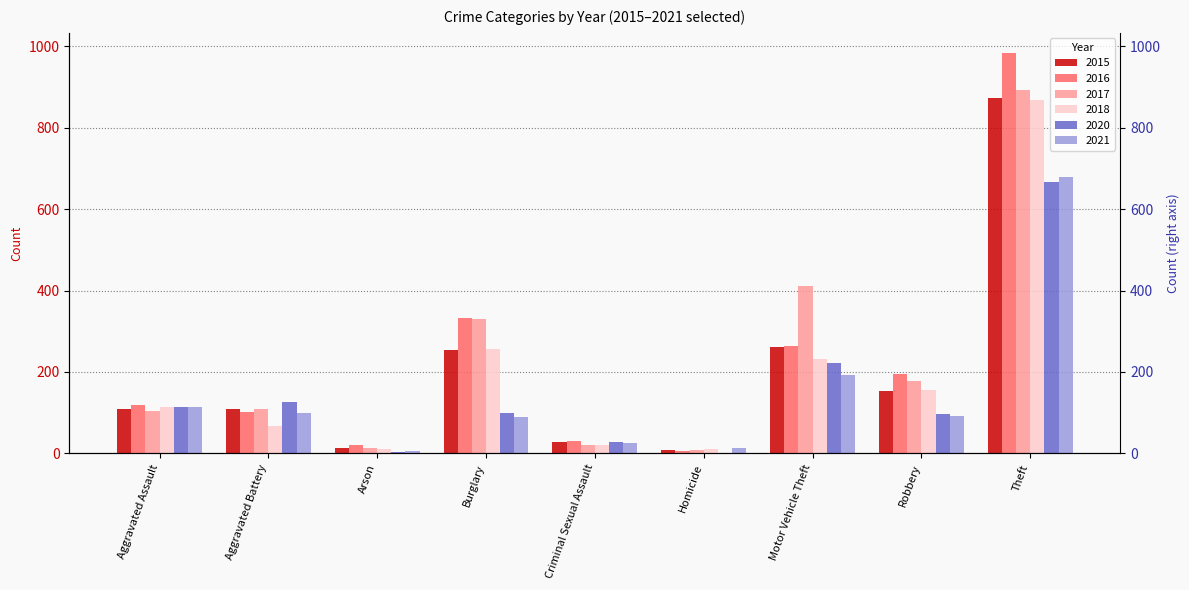

What is the label of the 6th bar from the left?

Homicide